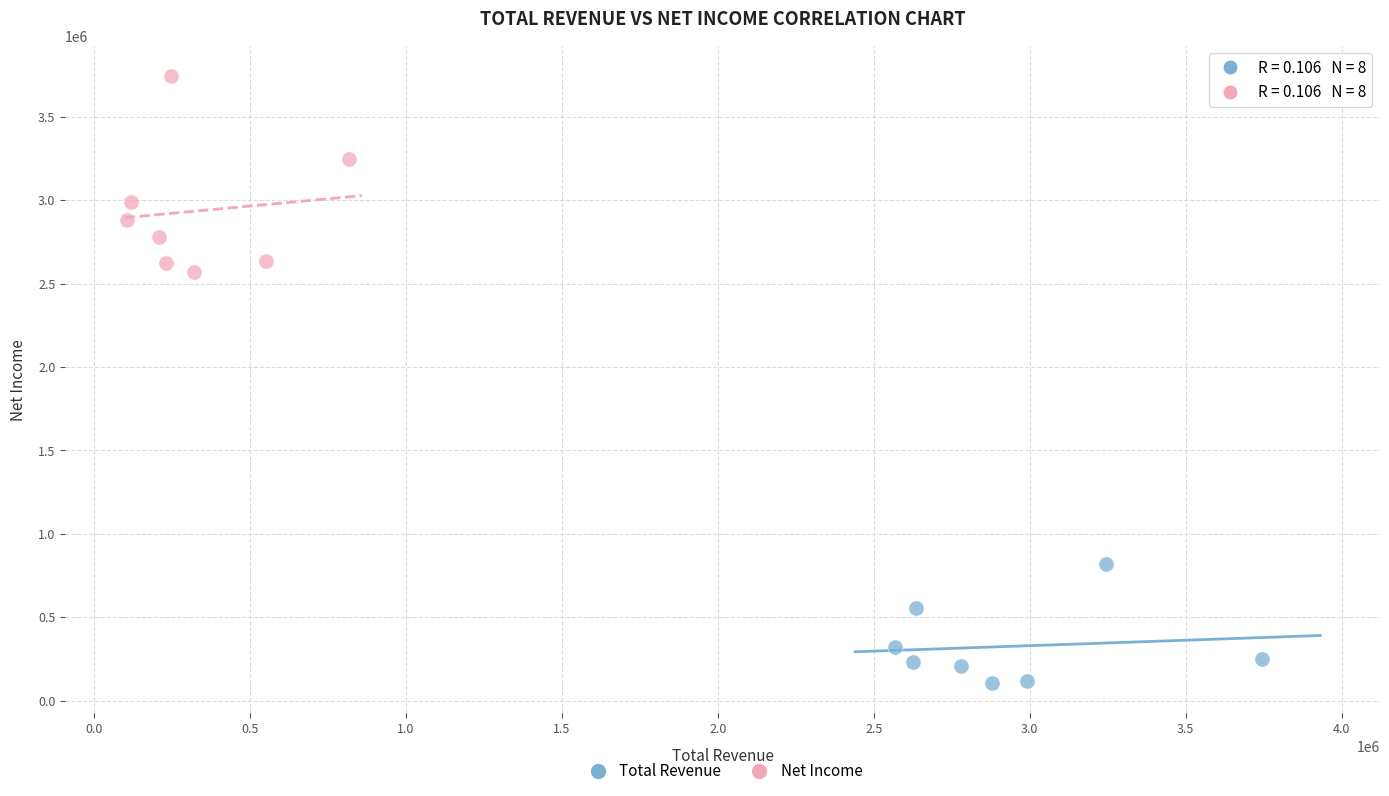

Which series reaches the maximum Y coordinate?

Net Income